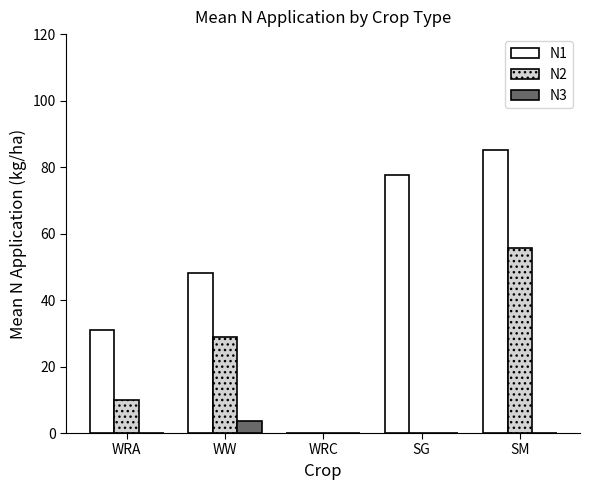

How many distinct data groups are displayed?

3